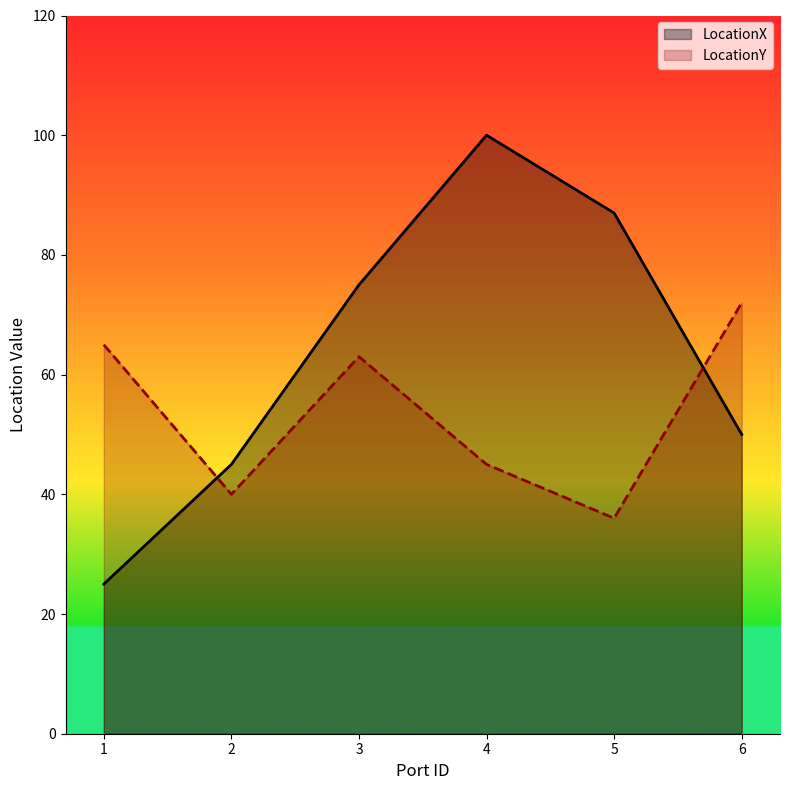

Where is the first local minimum for LocationY?

2